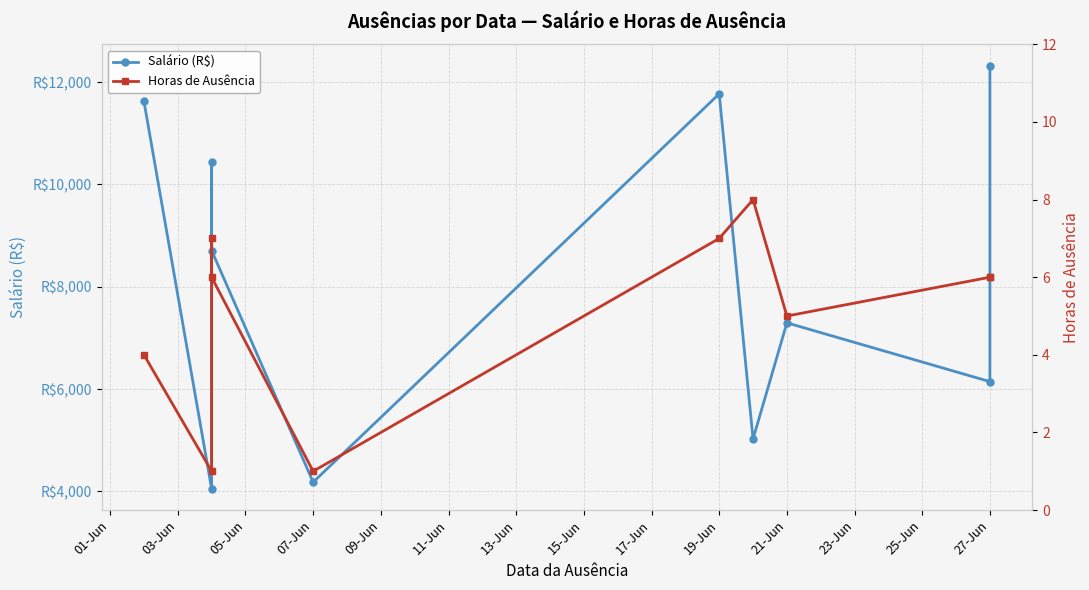

What is the value of the Horas de Ausência point at the 4th from the left?

6.0